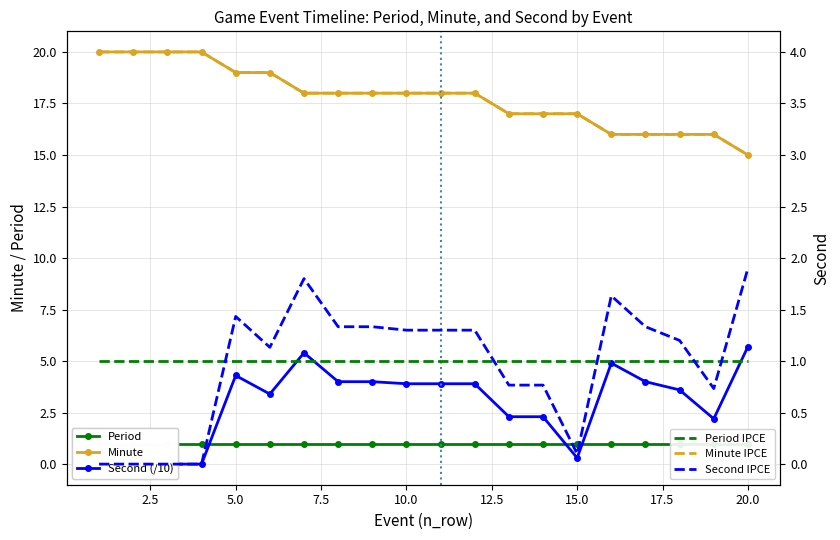

What is the difference between the maximum and minimum values in the Minute series?

5